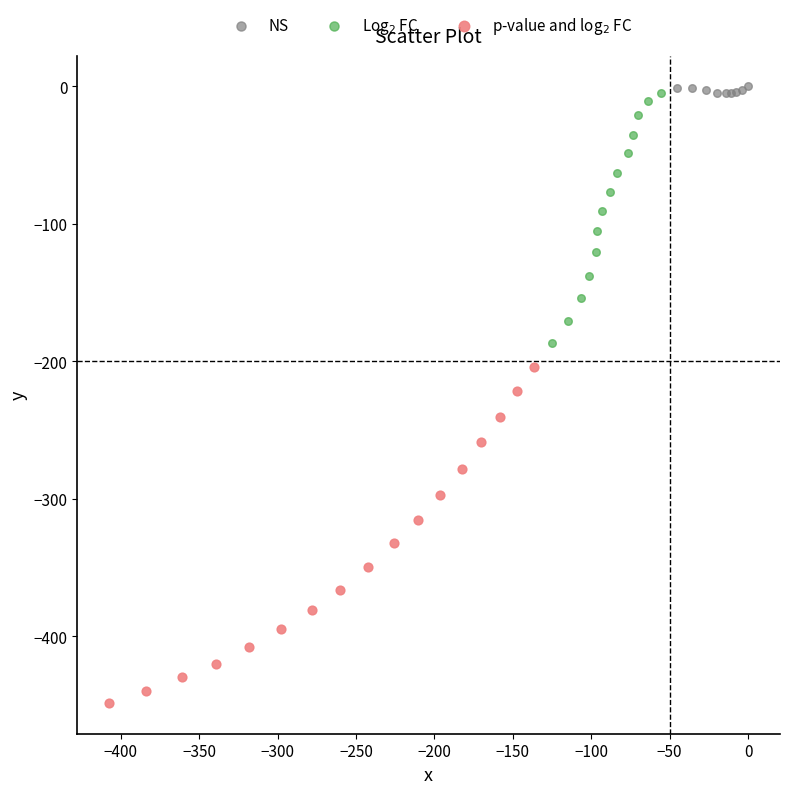

Which series has the widest spread of Y values?

p-value and log$_2$ FC